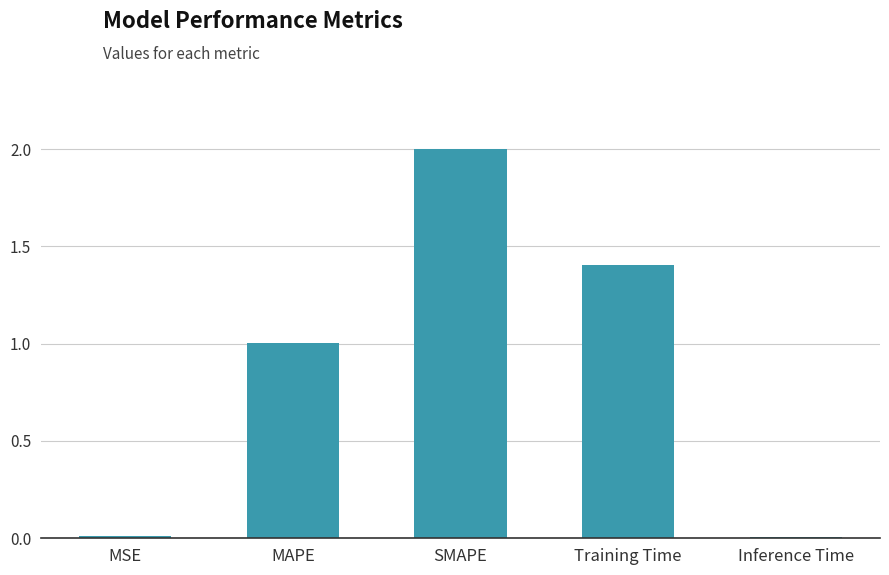

The value at SMAPE is 3.1. True or false?

False